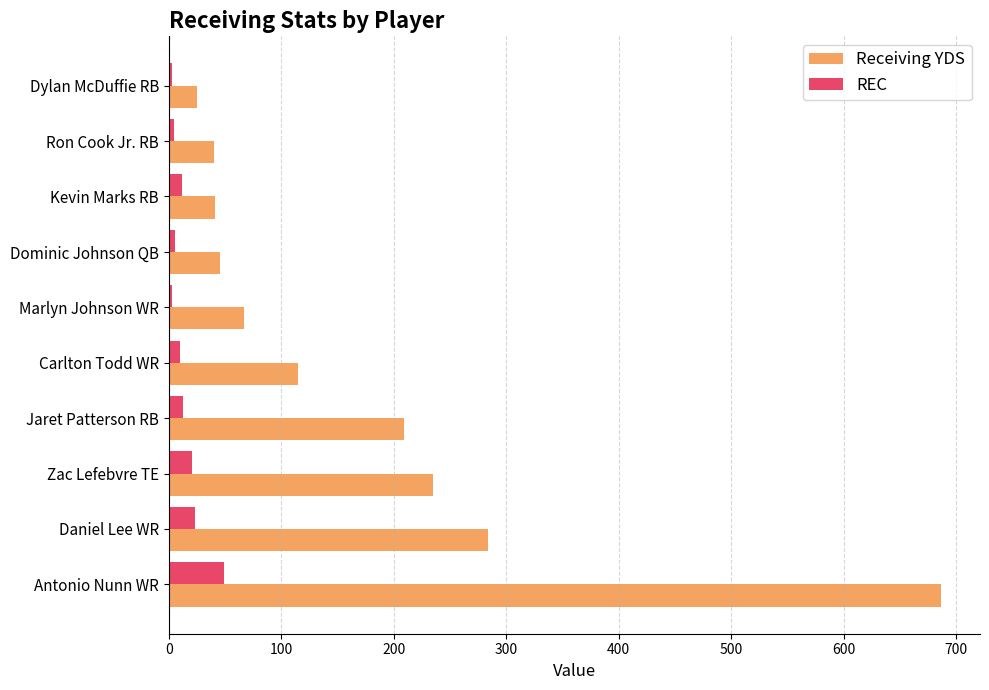

What is the difference between the highest and lowest values at Daniel Lee WR?

261